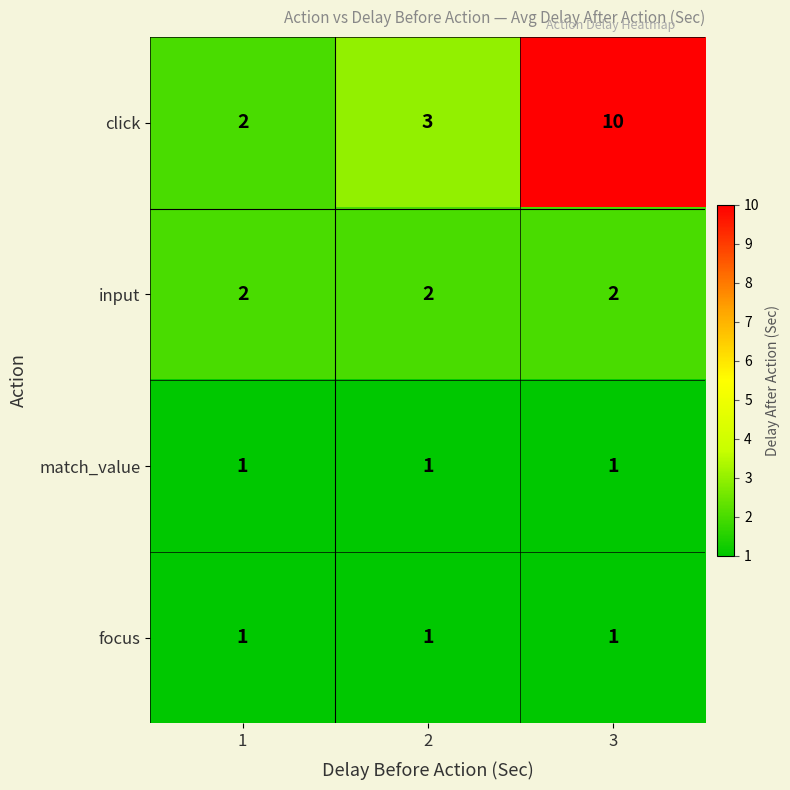

Reading left to right, what are all the values shown in this chart?

click: 1=2	2=3	3=10
input: 1=2	2=2	3=2
match_value: 1=1	2=1	3=1
focus: 1=1	2=1	3=1